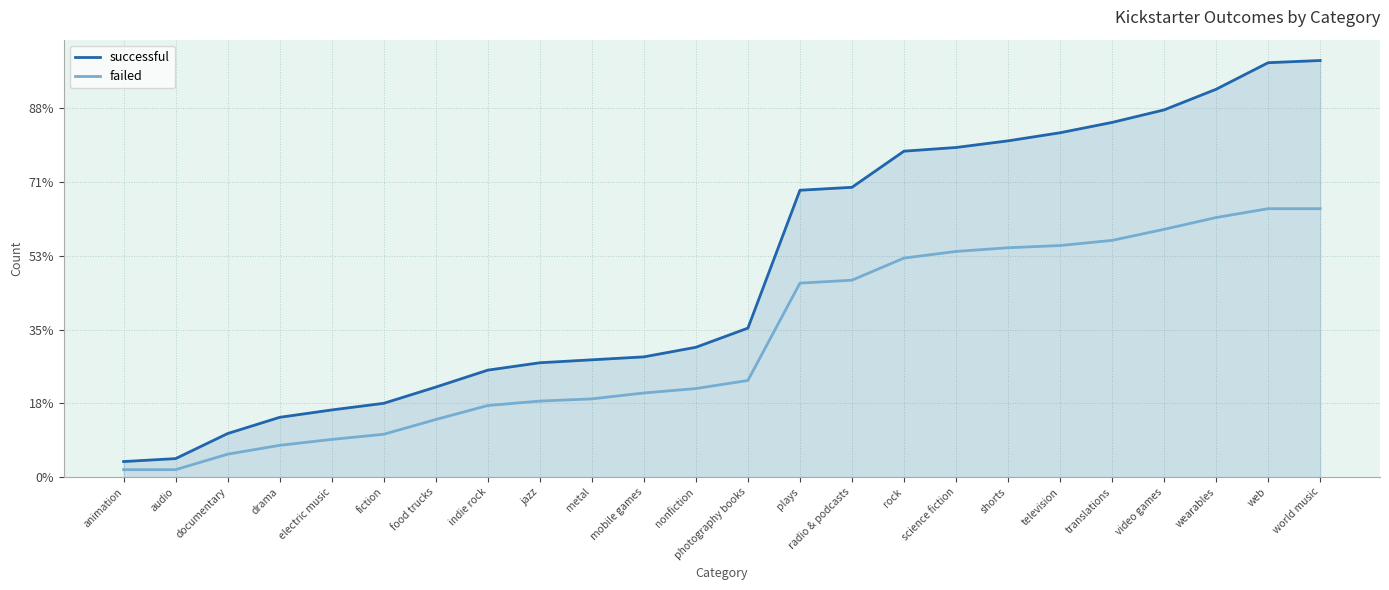

Does the chart have visible grid lines?

Yes